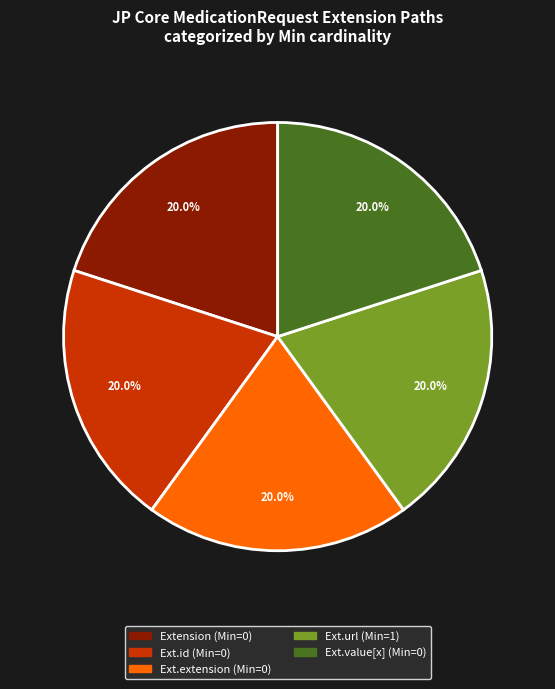

Is there any slice that represents more than half of the pie?

No